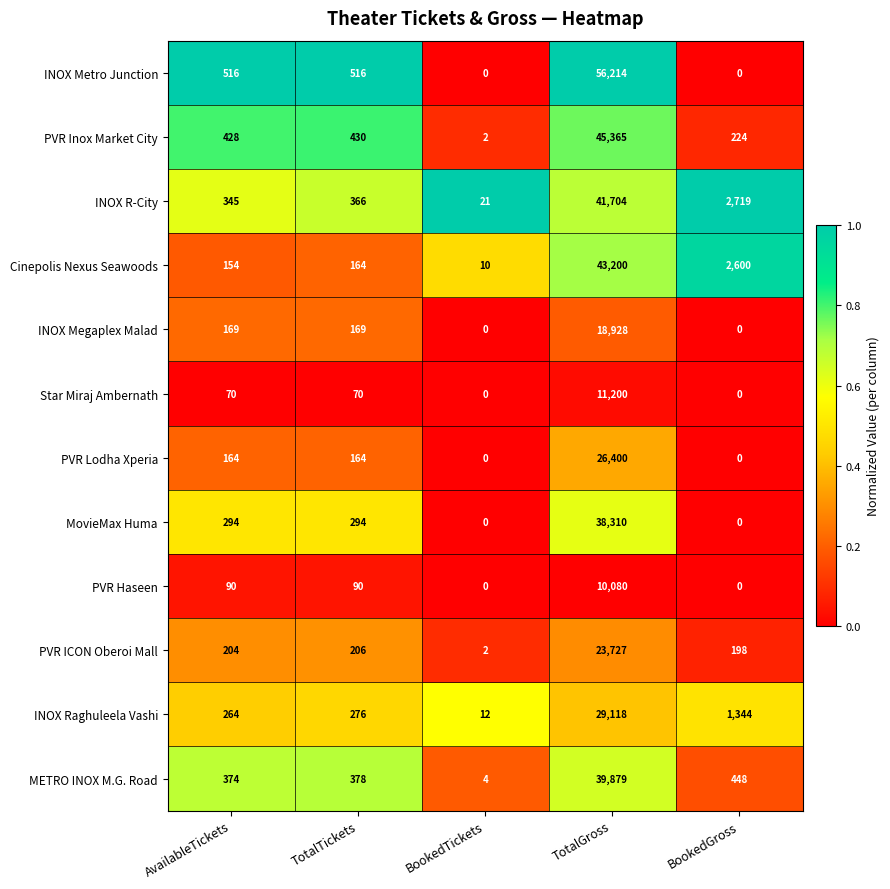

Which series has the largest total across all categories?

INOX Metro Junction